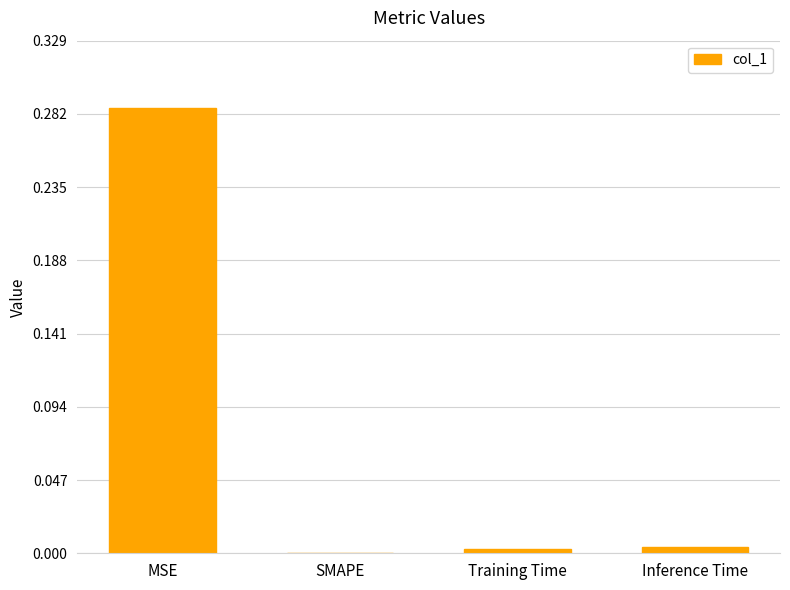

Which has a higher value, Training Time or MSE?

MSE